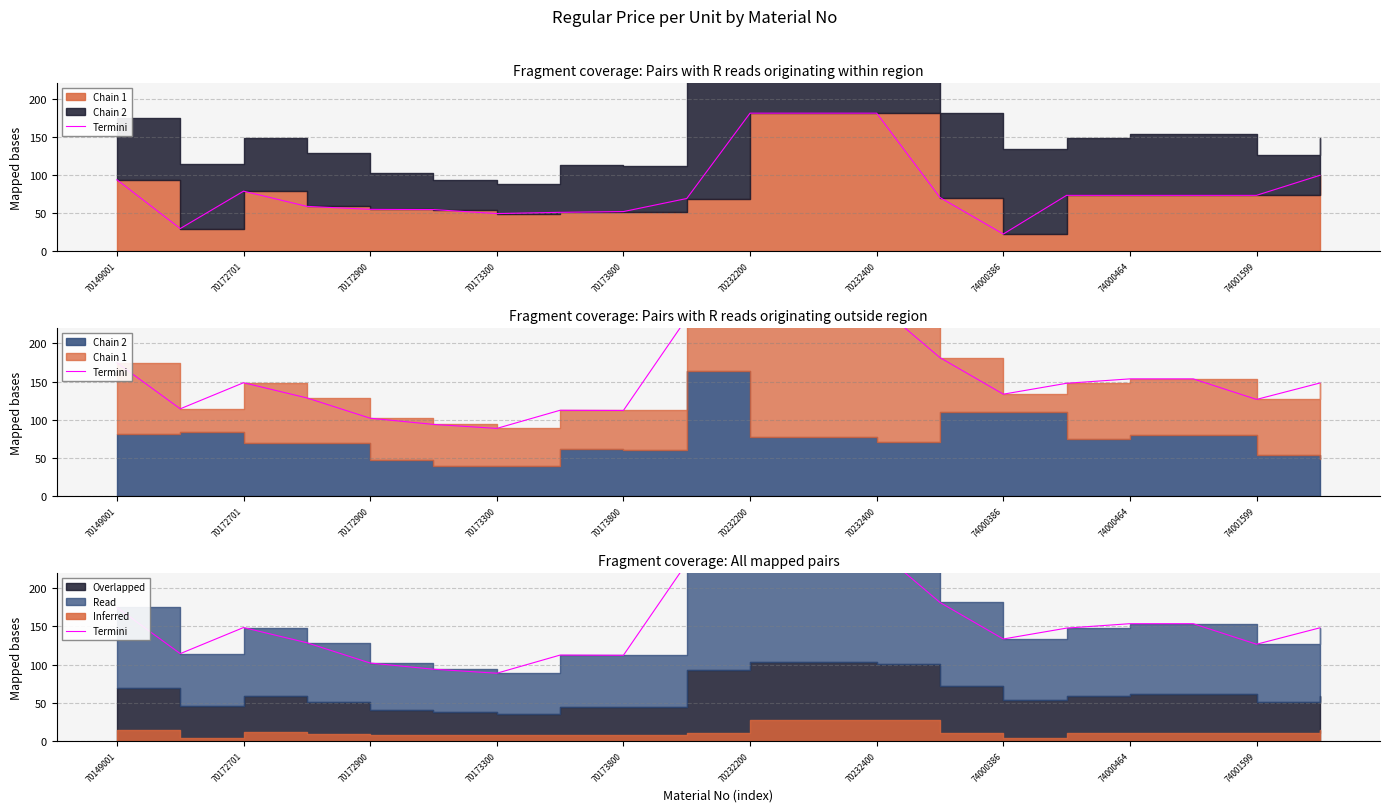

What is the difference between the maximum and minimum values?

169.7